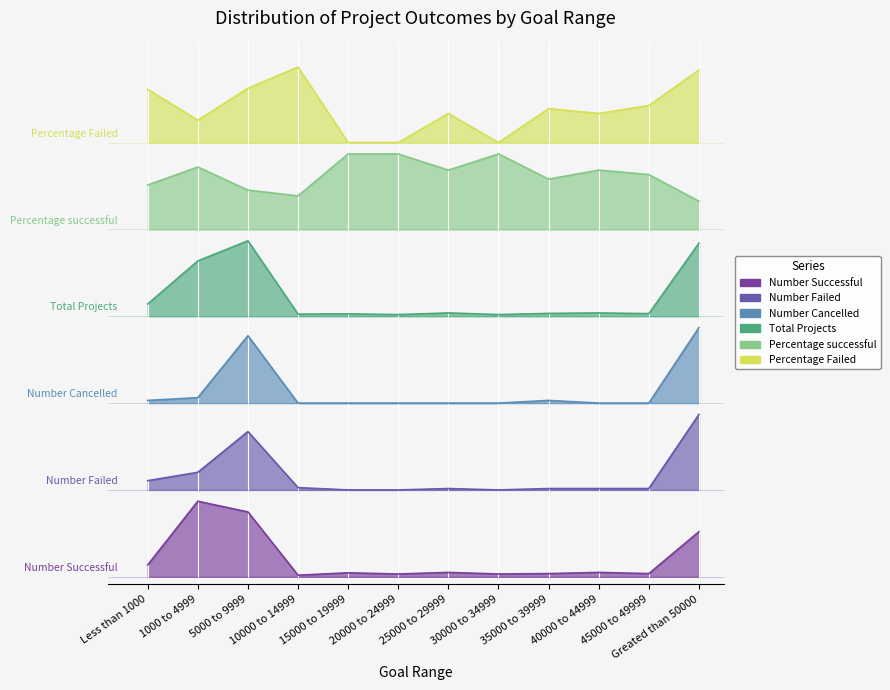

Reading left to right, list all the values displayed in this chart.

Number Successful: Less than 1000=0.2	1000 to 4999=1.0	5000 to 9999=0.9	10000 to 14999=0.0	15000 to 19999=0.1	20000 to 24999=0.0	25000 to 29999=0.1	30000 to 34999=0.0	35000 to 39999=0.0	40000 to 44999=0.1	45000 to 49999=0.0	Greated than 50000=0.6
Number Failed: Less than 1000=1.3	1000 to 4999=1.4	5000 to 9999=1.9	10000 to 14999=1.2	15000 to 19999=1.1	20000 to 24999=1.1	25000 to 29999=1.2	30000 to 34999=1.1	35000 to 39999=1.2	40000 to 44999=1.2	45000 to 49999=1.2	Greated than 50000=2.1
Number Cancelled: Less than 1000=2.3	1000 to 4999=2.4	5000 to 9999=3.2	10000 to 14999=2.3	15000 to 19999=2.3	20000 to 24999=2.3	25000 to 29999=2.3	30000 to 34999=2.3	35000 to 39999=2.3	40000 to 44999=2.3	45000 to 49999=2.3	Greated than 50000=3.3
Total Projects: Less than 1000=3.6	1000 to 4999=4.2	5000 to 9999=4.4	10000 to 14999=3.5	15000 to 19999=3.5	20000 to 24999=3.5	25000 to 29999=3.5	30000 to 34999=3.5	35000 to 39999=3.5	40000 to 44999=3.5	45000 to 49999=3.5	Greated than 50000=4.4
Percentage successful: Less than 1000=5.2	1000 to 4999=5.4	5000 to 9999=5.1	10000 to 14999=5.0	15000 to 19999=5.6	20000 to 24999=5.6	25000 to 29999=5.4	30000 to 34999=5.6	35000 to 39999=5.3	40000 to 44999=5.4	45000 to 49999=5.3	Greated than 50000=5.0
Percentage Failed: Less than 1000=6.5	1000 to 4999=6.0	5000 to 9999=6.5	10000 to 14999=6.8	15000 to 19999=5.8	20000 to 24999=5.8	25000 to 29999=6.1	30000 to 34999=5.8	35000 to 39999=6.2	40000 to 44999=6.1	45000 to 49999=6.2	Greated than 50000=6.7